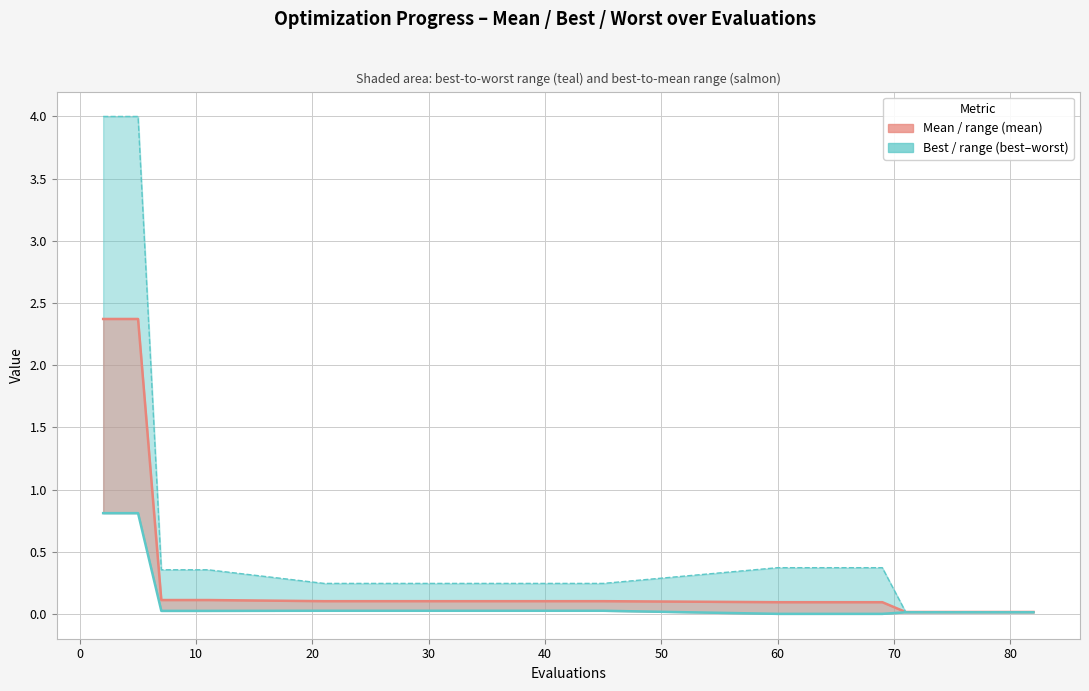

What is the value of the mean point at the 3rd from the left?

2.4